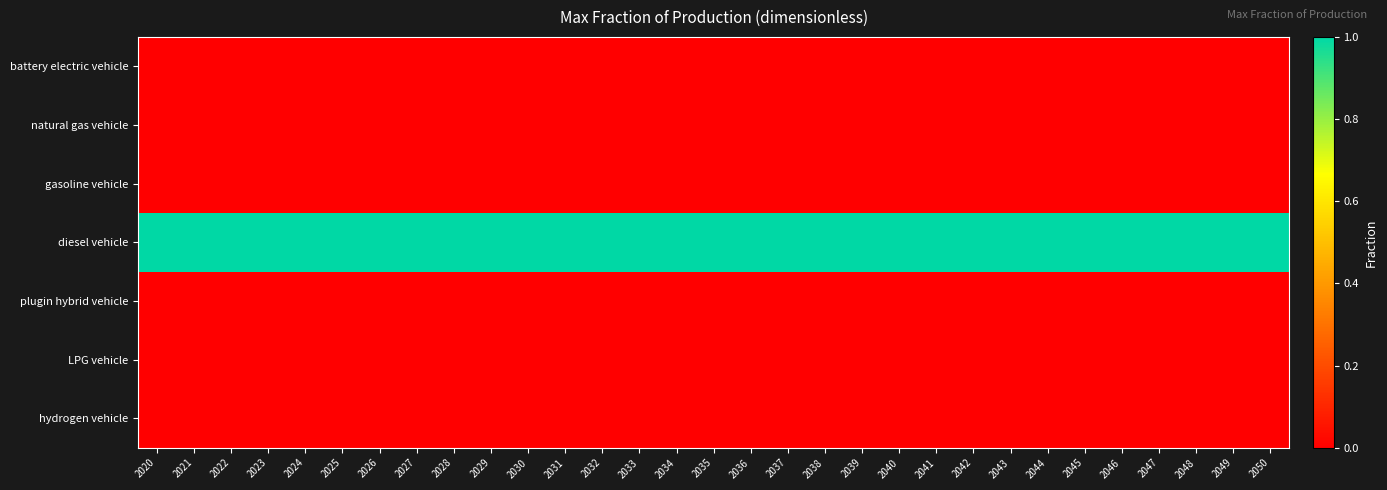

Reading left to right, what are all the values shown in this chart?

battery electric vehicle: 2020=0	2021=0	2022=0	2023=0	2024=0	2025=0	2026=0	2027=0	2028=0	2029=0	2030=0	2031=0	2032=0	2033=0	2034=0	2035=0	2036=0	2037=0	2038=0	2039=0	2040=0	2041=0	2042=0	2043=0	2044=0	2045=0	2046=0	2047=0	2048=0	2049=0	2050=0
natural gas vehicle: 2020=0	2021=0	2022=0	2023=0	2024=0	2025=0	2026=0	2027=0	2028=0	2029=0	2030=0	2031=0	2032=0	2033=0	2034=0	2035=0	2036=0	2037=0	2038=0	2039=0	2040=0	2041=0	2042=0	2043=0	2044=0	2045=0	2046=0	2047=0	2048=0	2049=0	2050=0
gasoline vehicle: 2020=0	2021=0	2022=0	2023=0	2024=0	2025=0	2026=0	2027=0	2028=0	2029=0	2030=0	2031=0	2032=0	2033=0	2034=0	2035=0	2036=0	2037=0	2038=0	2039=0	2040=0	2041=0	2042=0	2043=0	2044=0	2045=0	2046=0	2047=0	2048=0	2049=0	2050=0
diesel vehicle: 2020=1	2021=1	2022=1	2023=1	2024=1	2025=1	2026=1	2027=1	2028=1	2029=1	2030=1	2031=1	2032=1	2033=1	2034=1	2035=1	2036=1	2037=1	2038=1	2039=1	2040=1	2041=1	2042=1	2043=1	2044=1	2045=1	2046=1	2047=1	2048=1	2049=1	2050=1
plugin hybrid vehicle: 2020=0	2021=0	2022=0	2023=0	2024=0	2025=0	2026=0	2027=0	2028=0	2029=0	2030=0	2031=0	2032=0	2033=0	2034=0	2035=0	2036=0	2037=0	2038=0	2039=0	2040=0	2041=0	2042=0	2043=0	2044=0	2045=0	2046=0	2047=0	2048=0	2049=0	2050=0
LPG vehicle: 2020=0	2021=0	2022=0	2023=0	2024=0	2025=0	2026=0	2027=0	2028=0	2029=0	2030=0	2031=0	2032=0	2033=0	2034=0	2035=0	2036=0	2037=0	2038=0	2039=0	2040=0	2041=0	2042=0	2043=0	2044=0	2045=0	2046=0	2047=0	2048=0	2049=0	2050=0
hydrogen vehicle: 2020=0	2021=0	2022=0	2023=0	2024=0	2025=0	2026=0	2027=0	2028=0	2029=0	2030=0	2031=0	2032=0	2033=0	2034=0	2035=0	2036=0	2037=0	2038=0	2039=0	2040=0	2041=0	2042=0	2043=0	2044=0	2045=0	2046=0	2047=0	2048=0	2049=0	2050=0